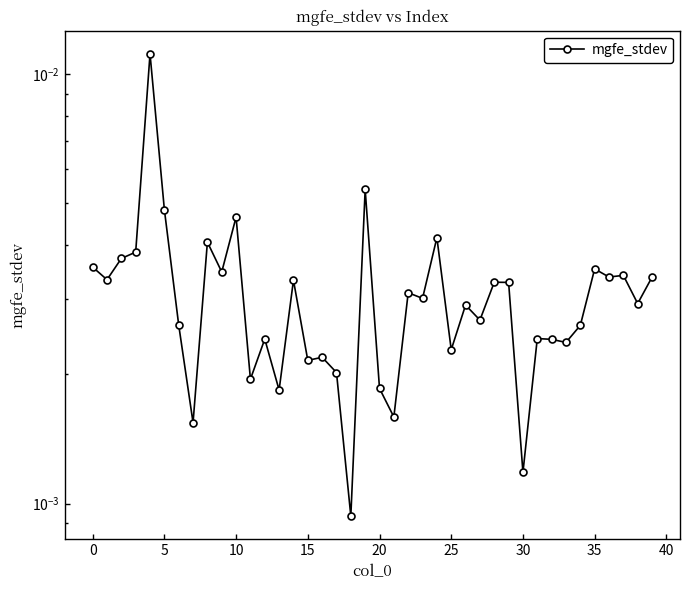

True or false: there are more than 2 points higher than both neighbors.

True